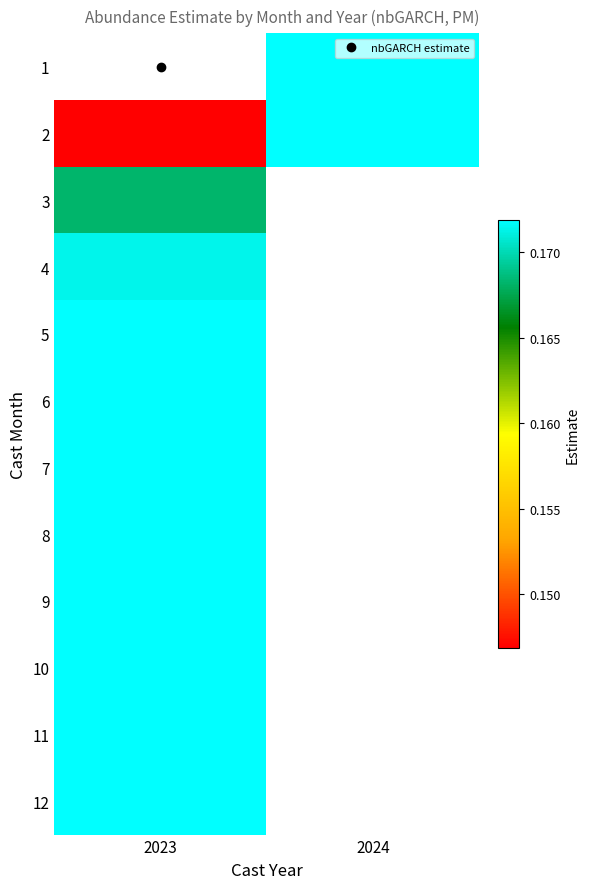

Which has a higher value, 2023 or 2024?

2024